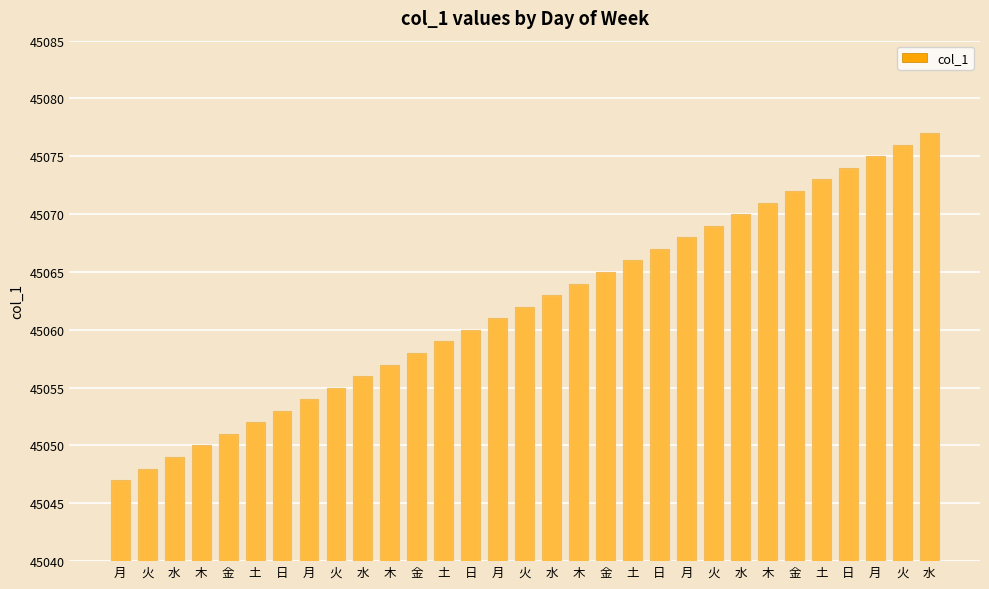

List the labels in order of value, smallest first.

月, 火, 水, 木, 金, 土, 日, 月, 火, 水, 木, 金, 土, 日, 月, 火, 水, 木, 金, 土, 日, 月, 火, 水, 木, 金, 土, 日, 月, 火, 水